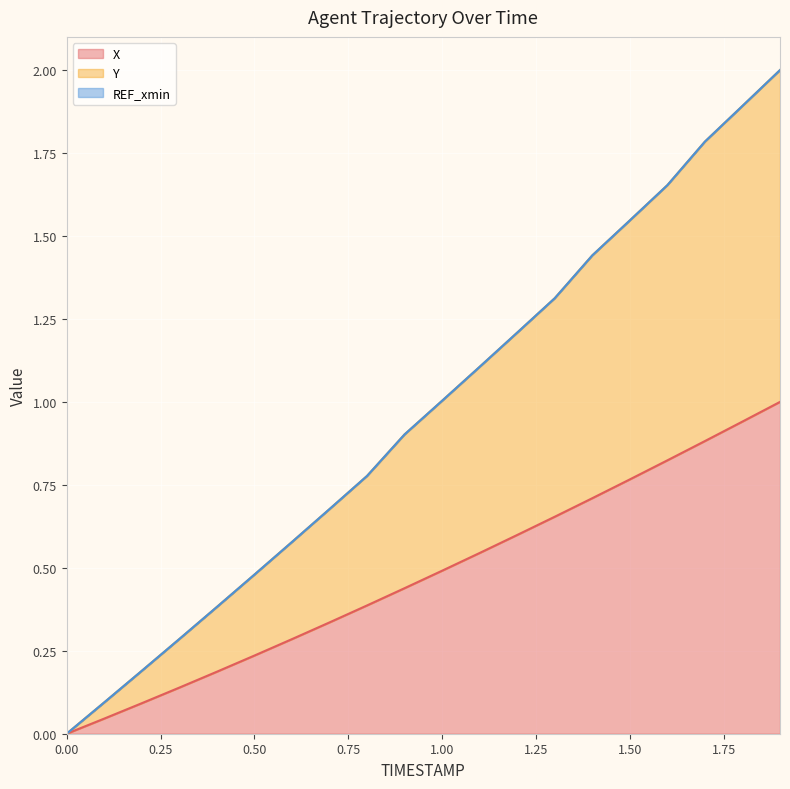

What is the difference between the Y values at 1.8 and 1.9?

0.1